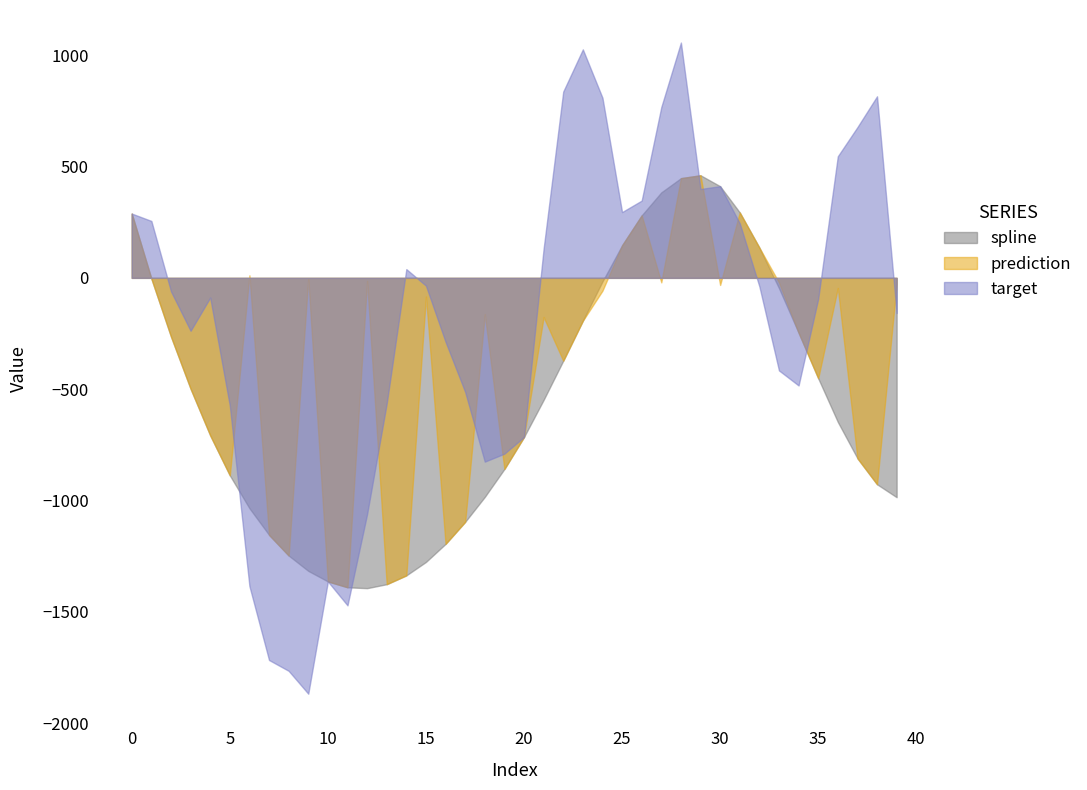

Which series ends up on top after the final intersection of spline and target?

target